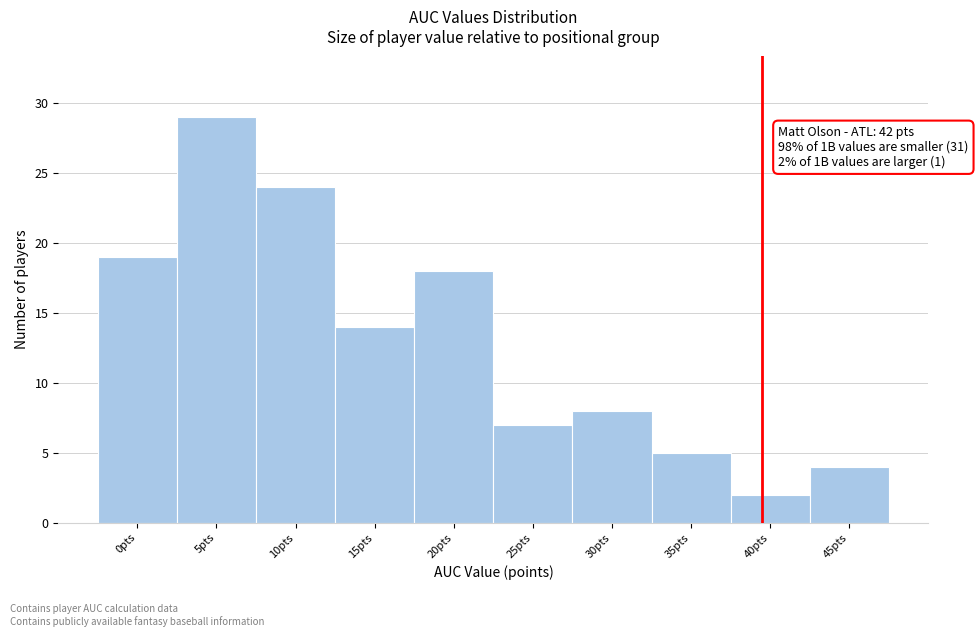

Reading right to left, extract all data points from this chart.

4	2	5	8	7	18	14	24	29	19